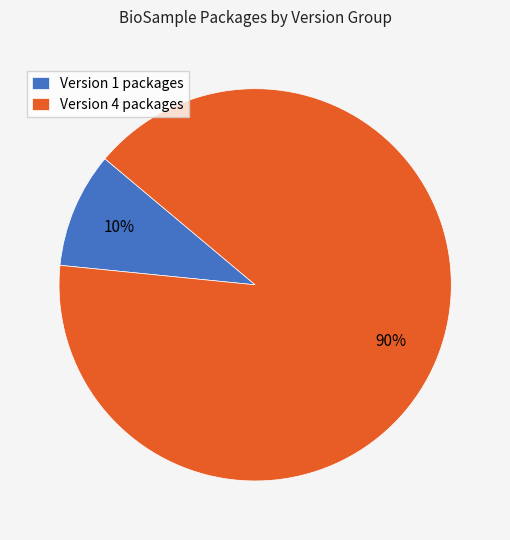

To the nearest percent, what is the average slice percentage?

50%